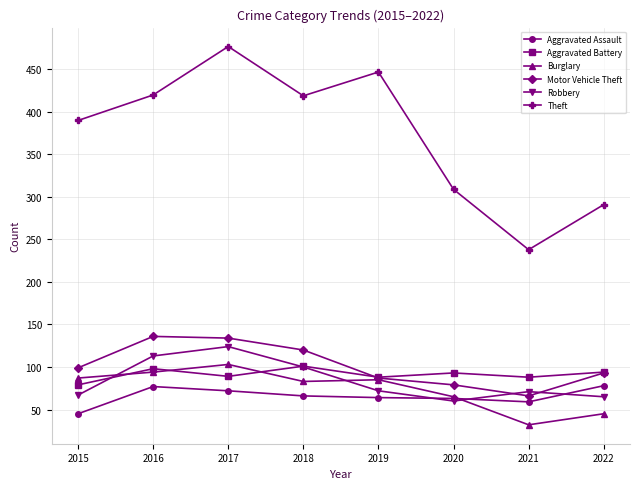

What is the value of the Burglary point at the 1st from the left?

87